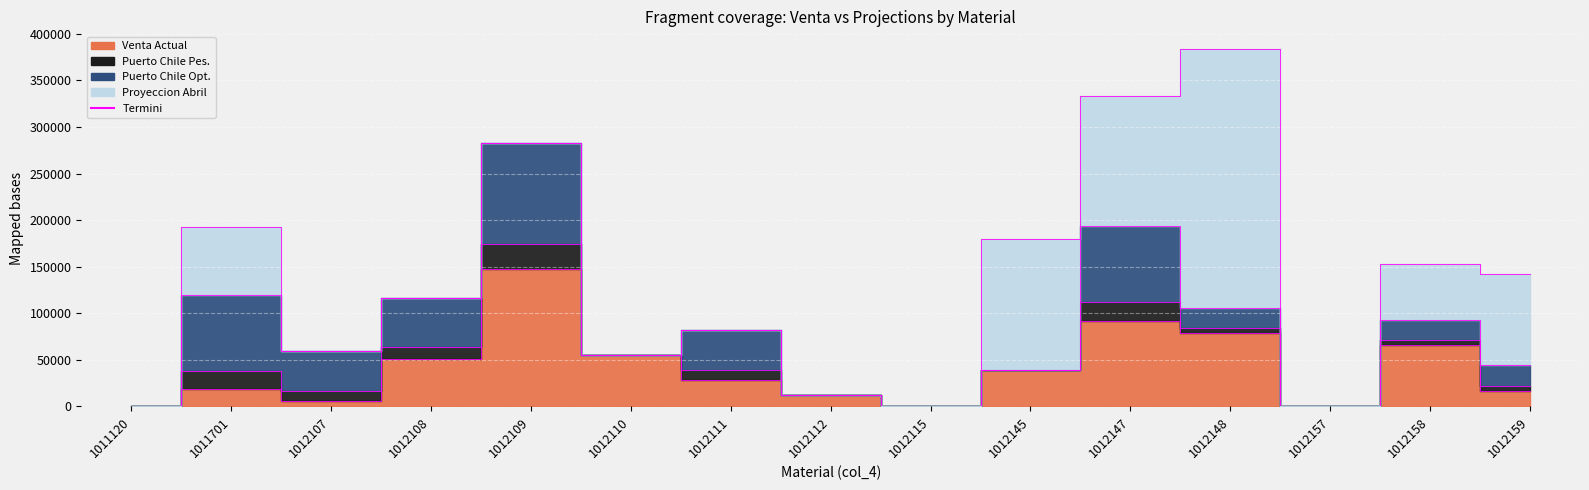

How many interior local valleys does the Venta Actual series have?

3